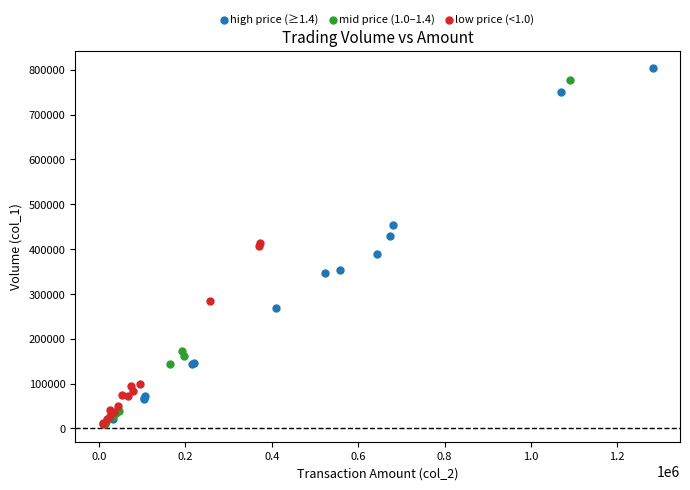

Which series contains the highest Y value?

high price (≥1.4)